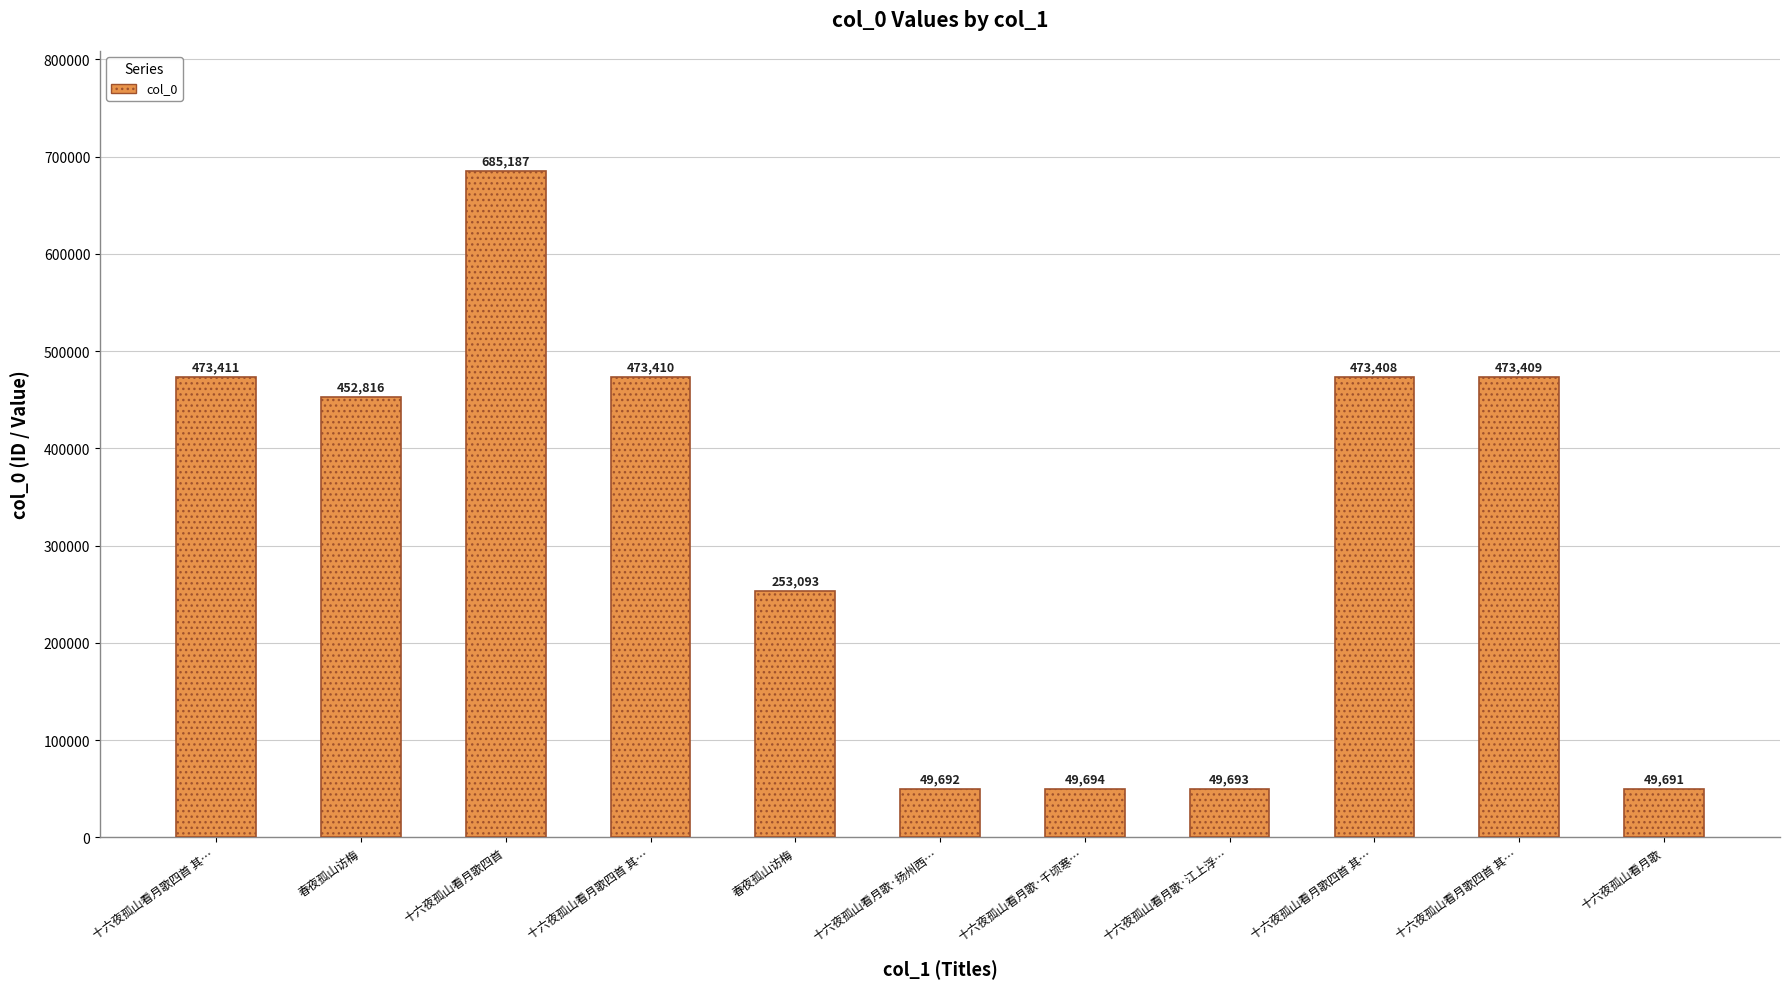

How many data points are less than 452816?

5